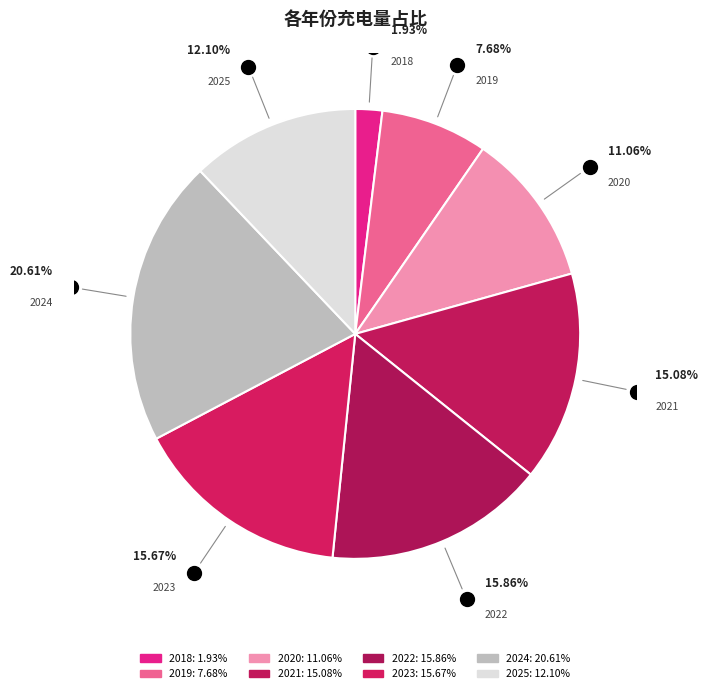

Count the number of slices in the pie.

8